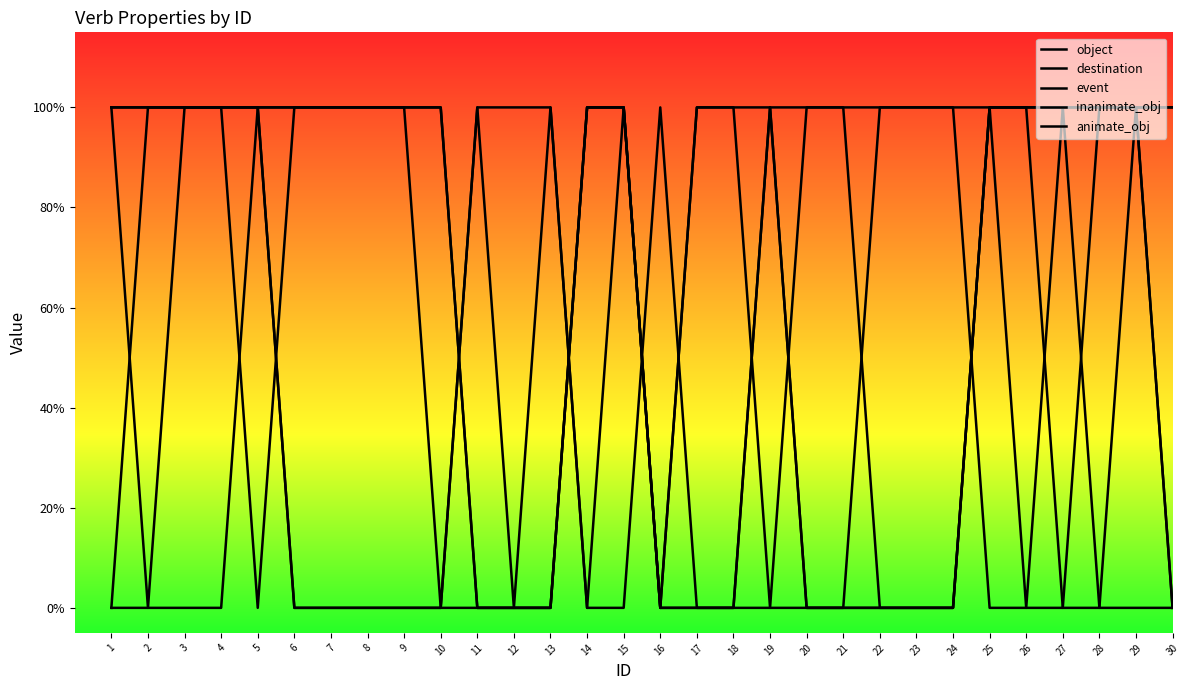

Does the chart have visible grid lines?

No